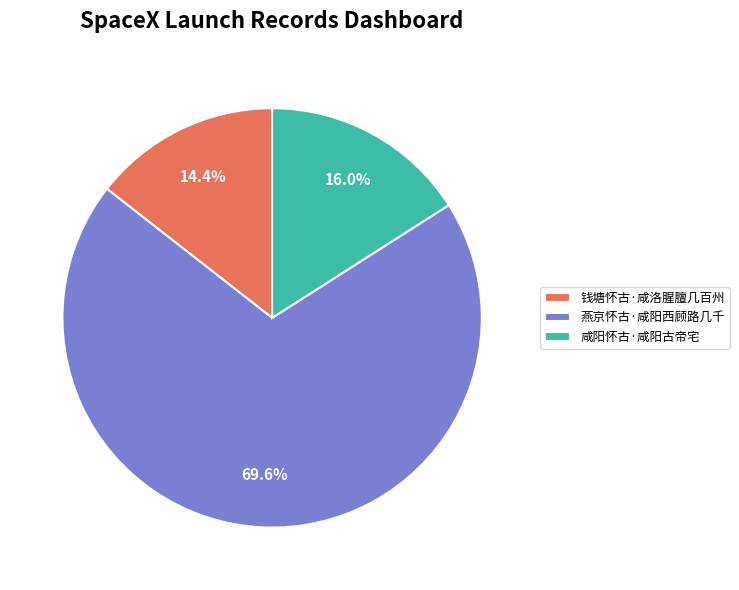

To the nearest percent, what is the difference between the 钱塘怀古·咸洛腥膻几百州 and 燕京怀古·咸阳西顾路几千 slice percentages?

55%